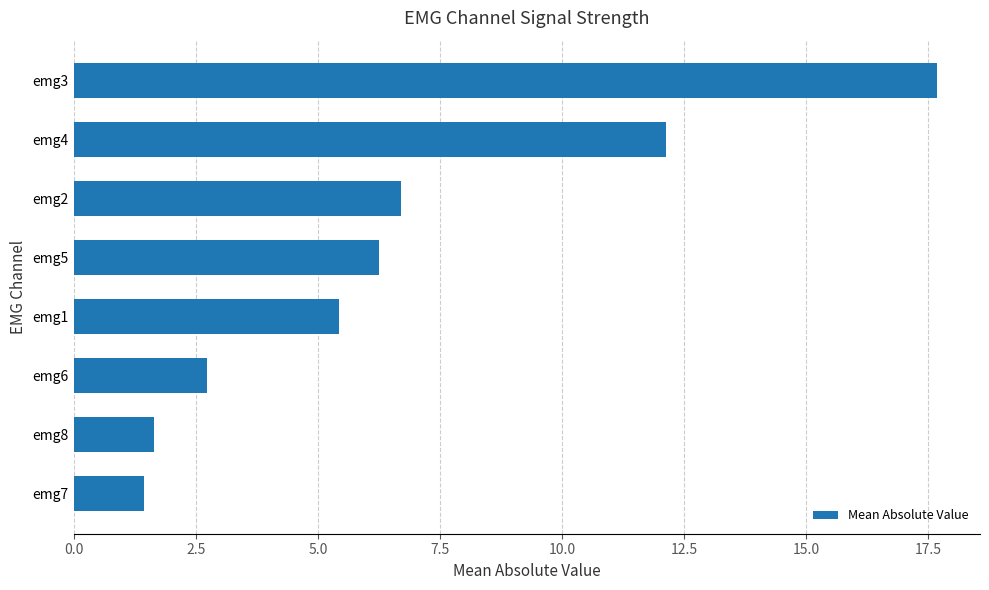

How many bars are there in total?

8